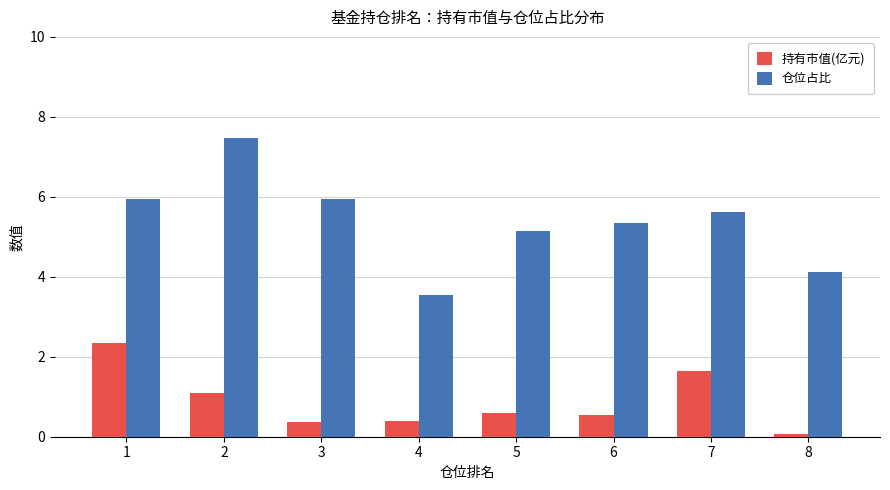

How many bars are there in total?

16